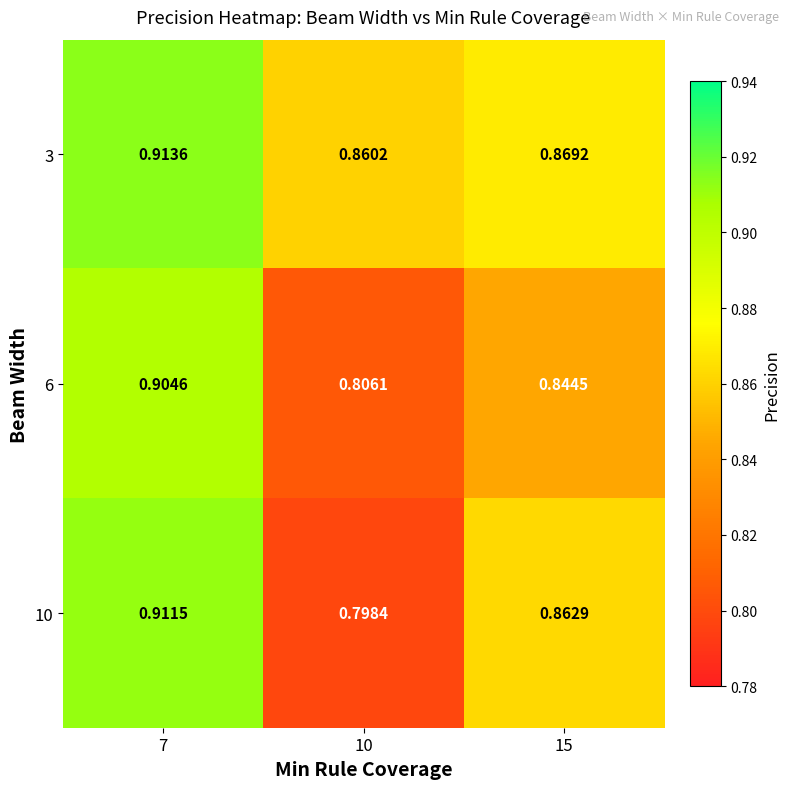

Is the value of 6 at 7 greater than the value of 3 at 10?

Yes